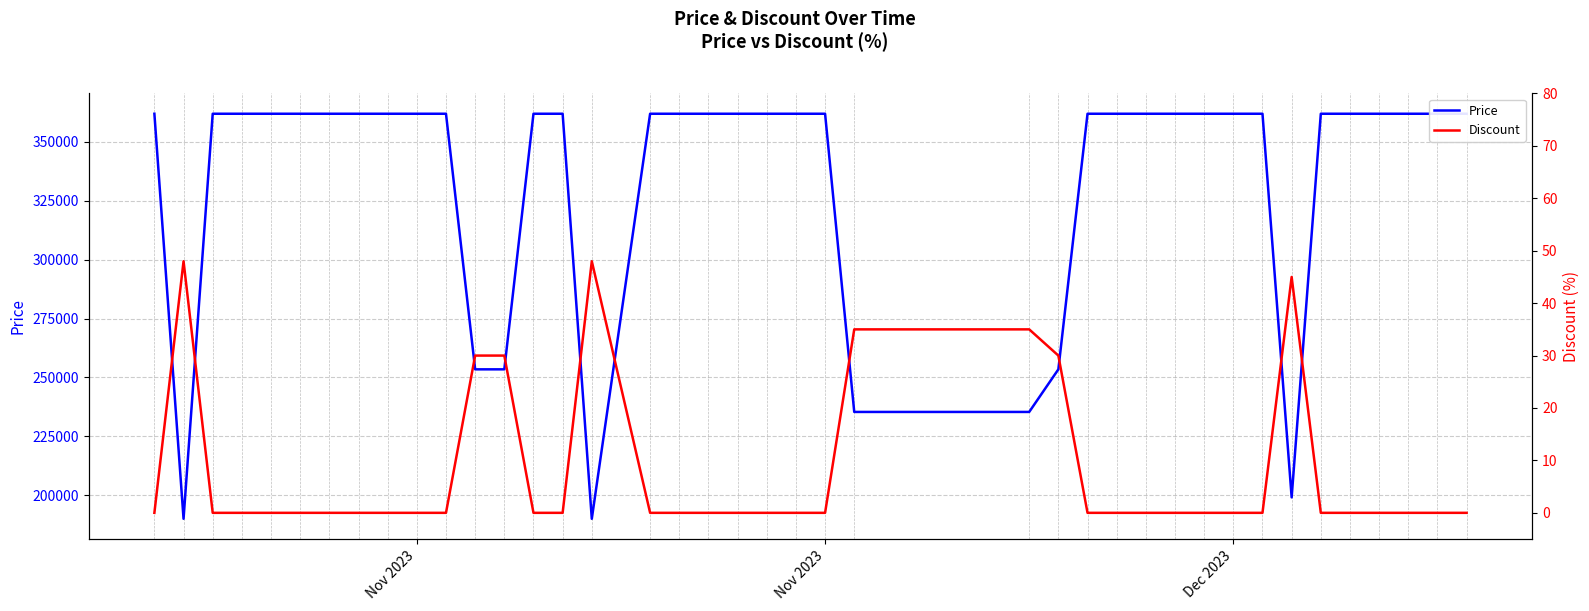

How many interior local valleys does the Price series have?

3